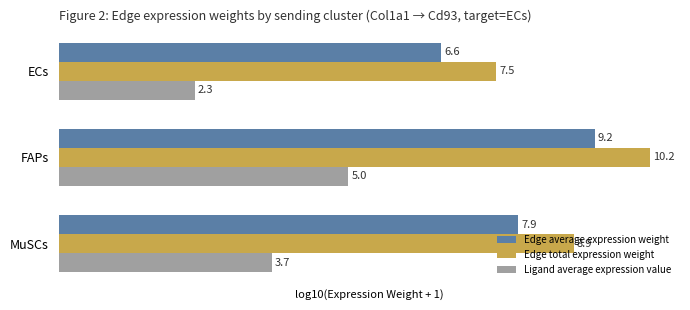

Rank the categories by Ligand average expression value value from highest to lowest.

FAPs, MuSCs, ECs